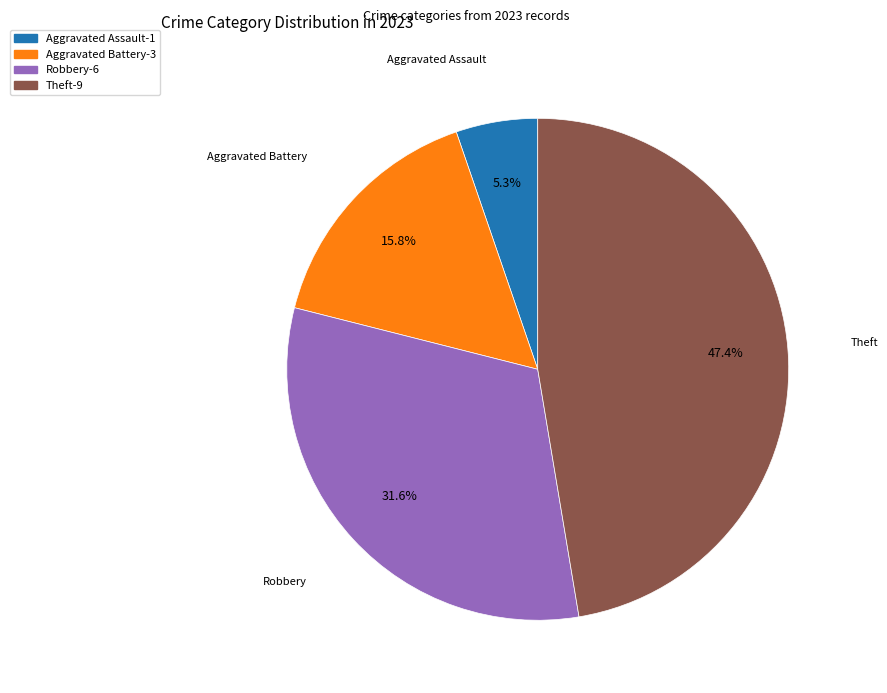

To the nearest percent, what is the average slice percentage?

25%